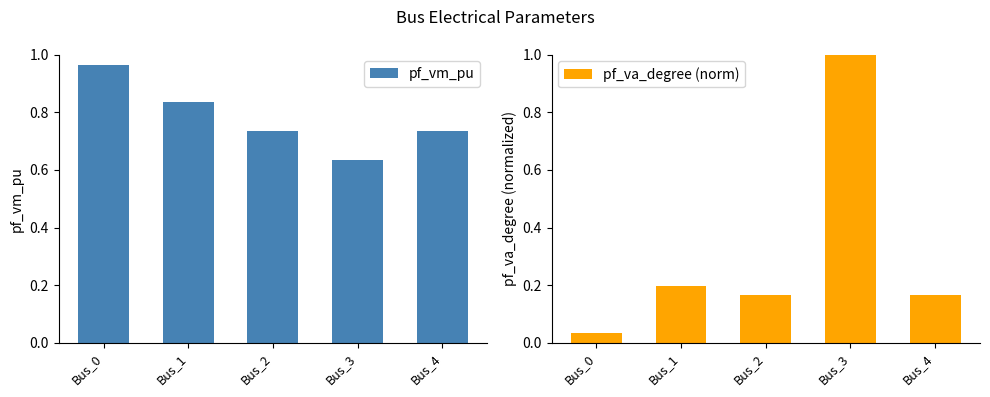

List the series in order of their overall mean, lowest first.

pf_va_degree (norm), pf_vm_pu